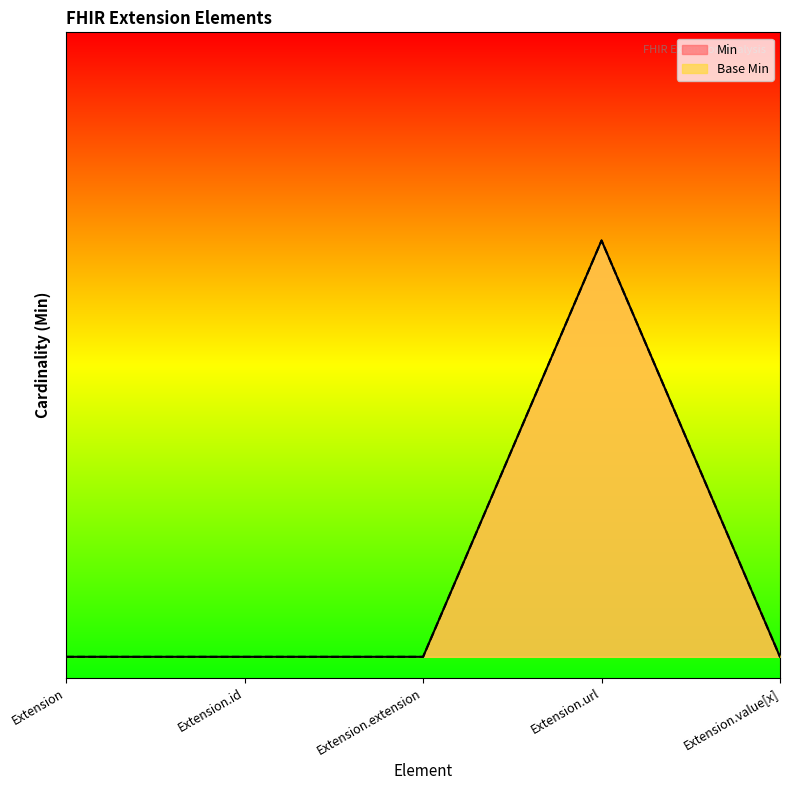

What is the maximum value for Min?

1